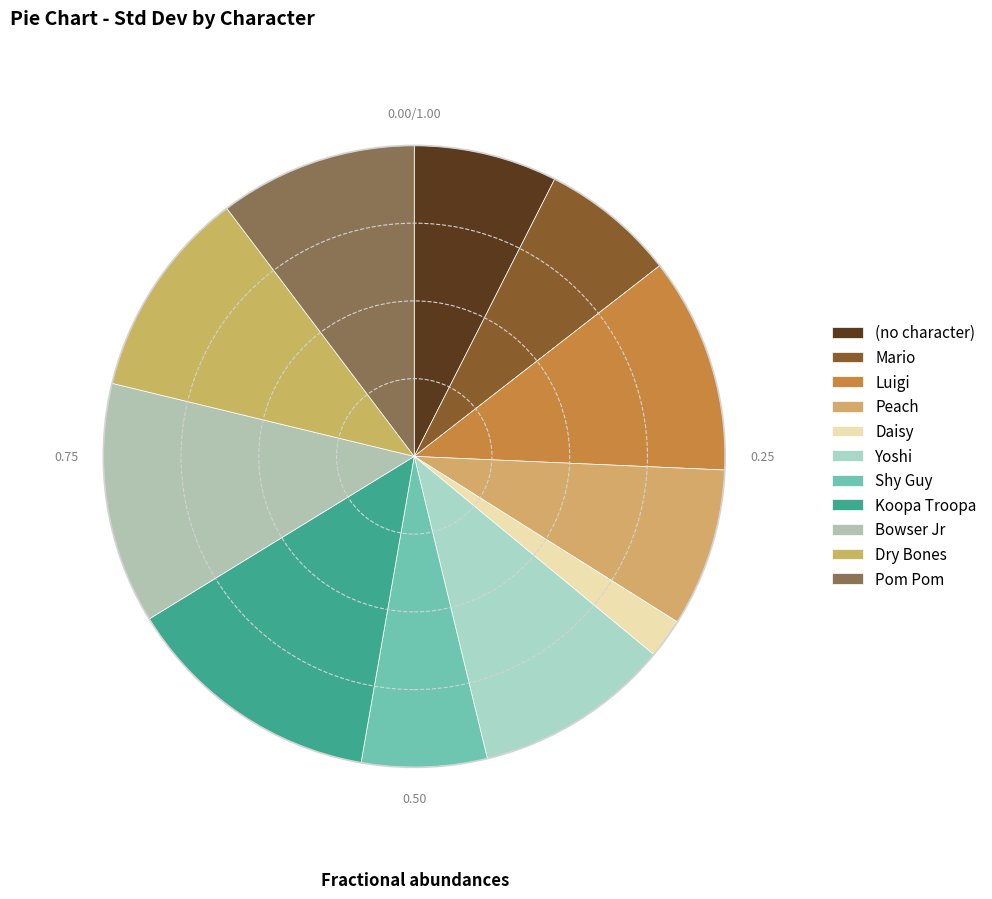

How much of the chart is everything except Daisy?

97.9%